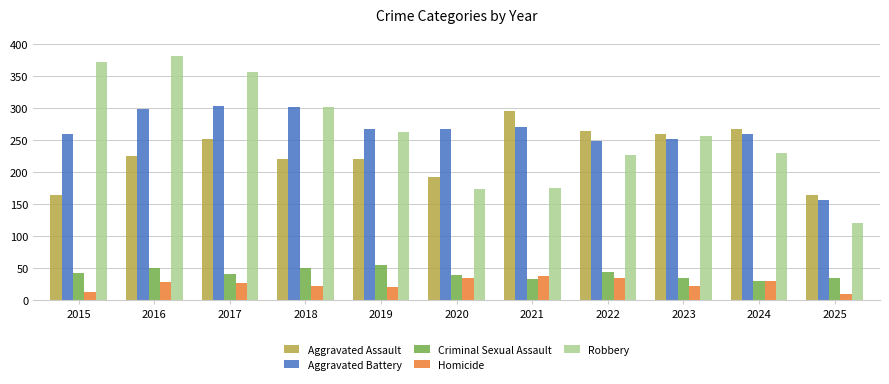

What is the total value across all series at 2022?

819